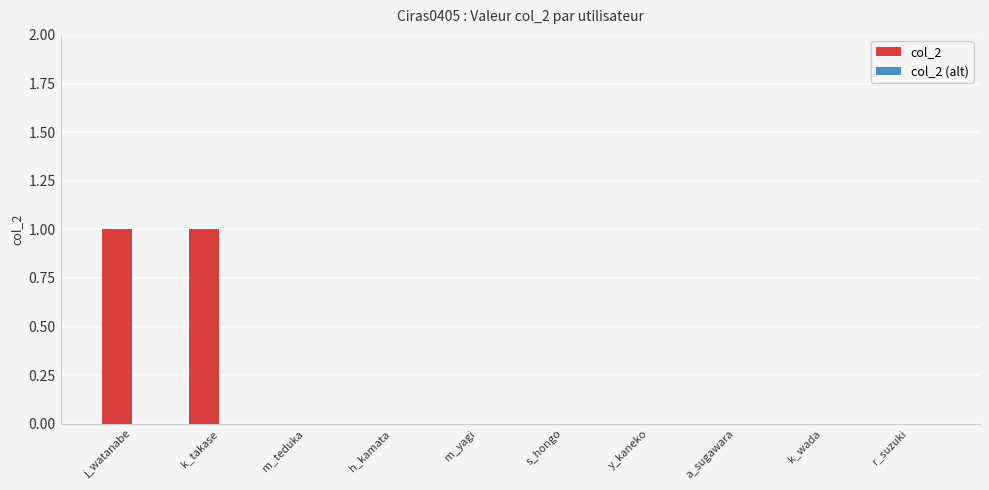

Is it true that the value at k_wada is -1?

False